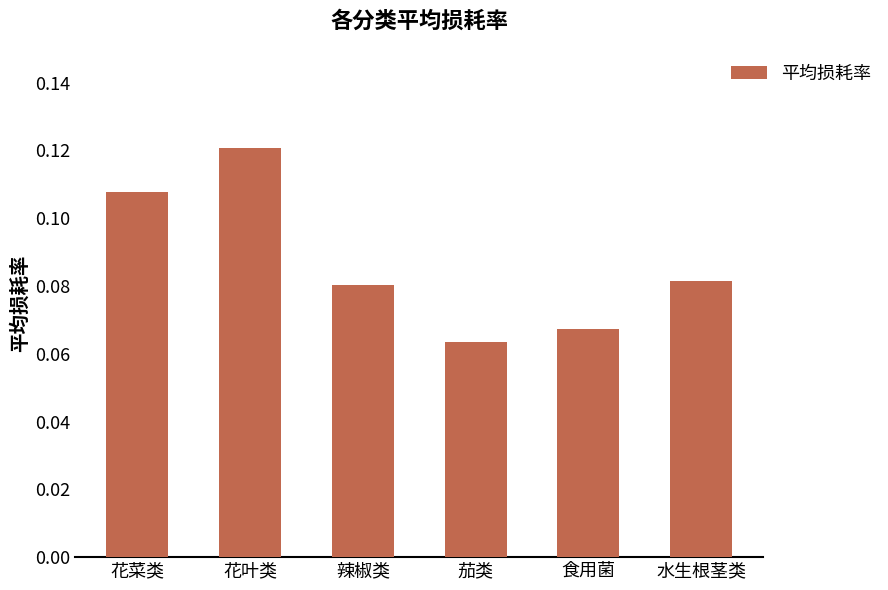

Rank the categories by value from lowest to highest.

茄类, 食用菌, 辣椒类, 水生根茎类, 花菜类, 花叶类